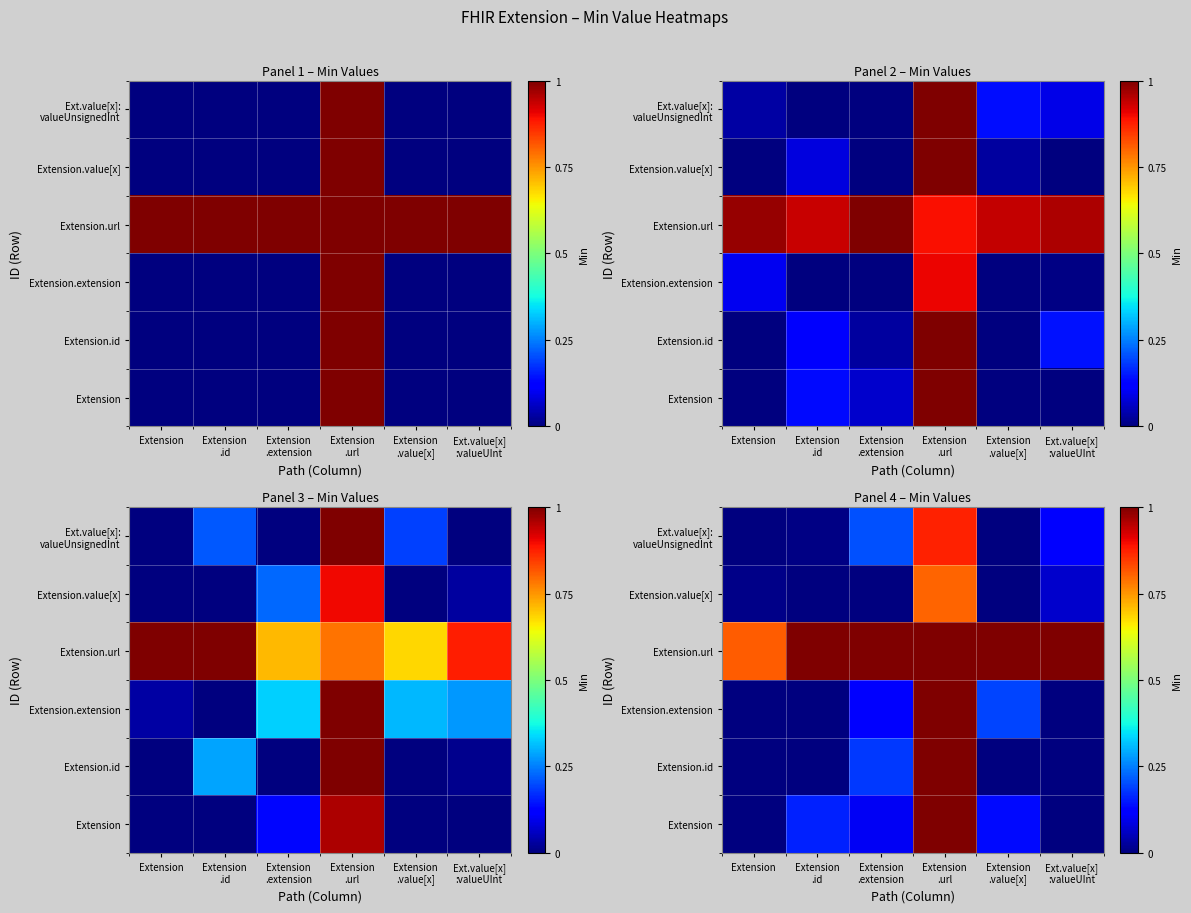

True or false: Extension has a value of 1.4 at Extension .url.

False